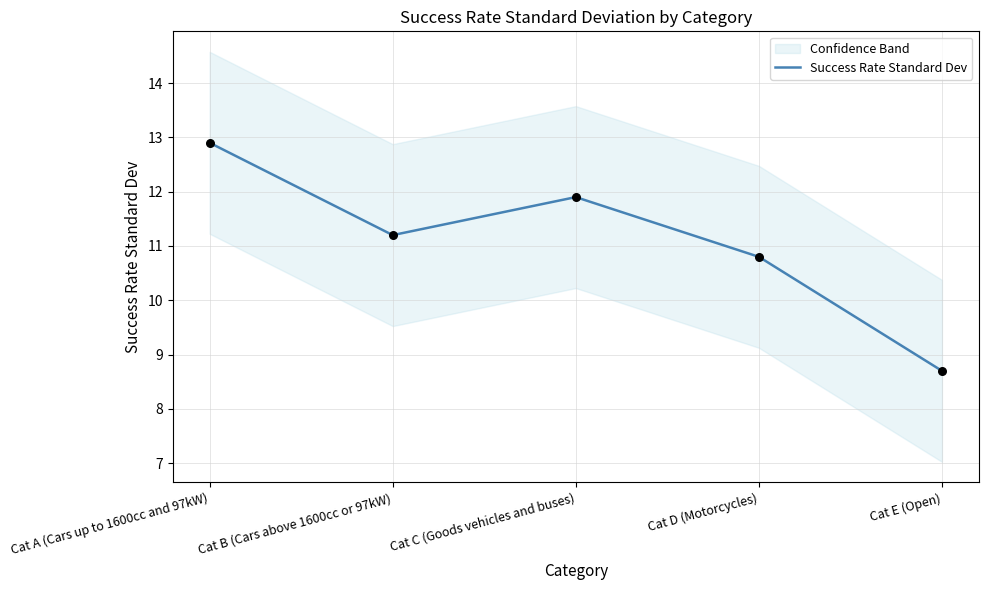

Which has a higher value, Cat E (Open) or Cat C (Goods vehicles and buses)?

Cat C (Goods vehicles and buses)